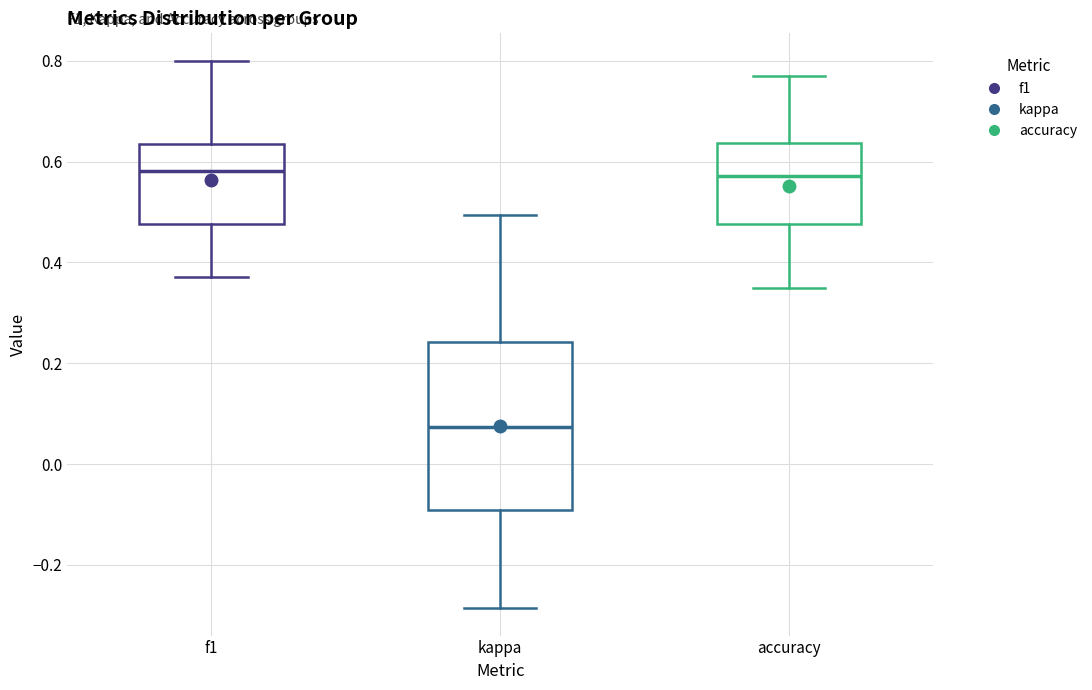

Reading left to right, transcribe this box plot: for each box, give where its median line is, the range the box spans, and where its two whiskers end, as read against the y-axis. The values are not printed on the chart, so give them approximately, as read against the axis.

f1: median 0.58, box 0.48 to 0.64, whiskers 0.38 to 0.80
kappa: median 0.08, box -0.10 to 0.24, whiskers -0.28 to 0.50
accuracy: median 0.58, box 0.48 to 0.64, whiskers 0.36 to 0.76